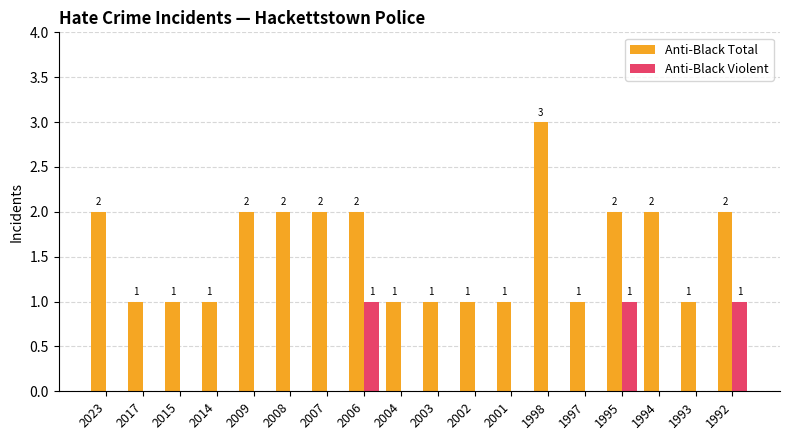

Count the number of data series in this chart.

2